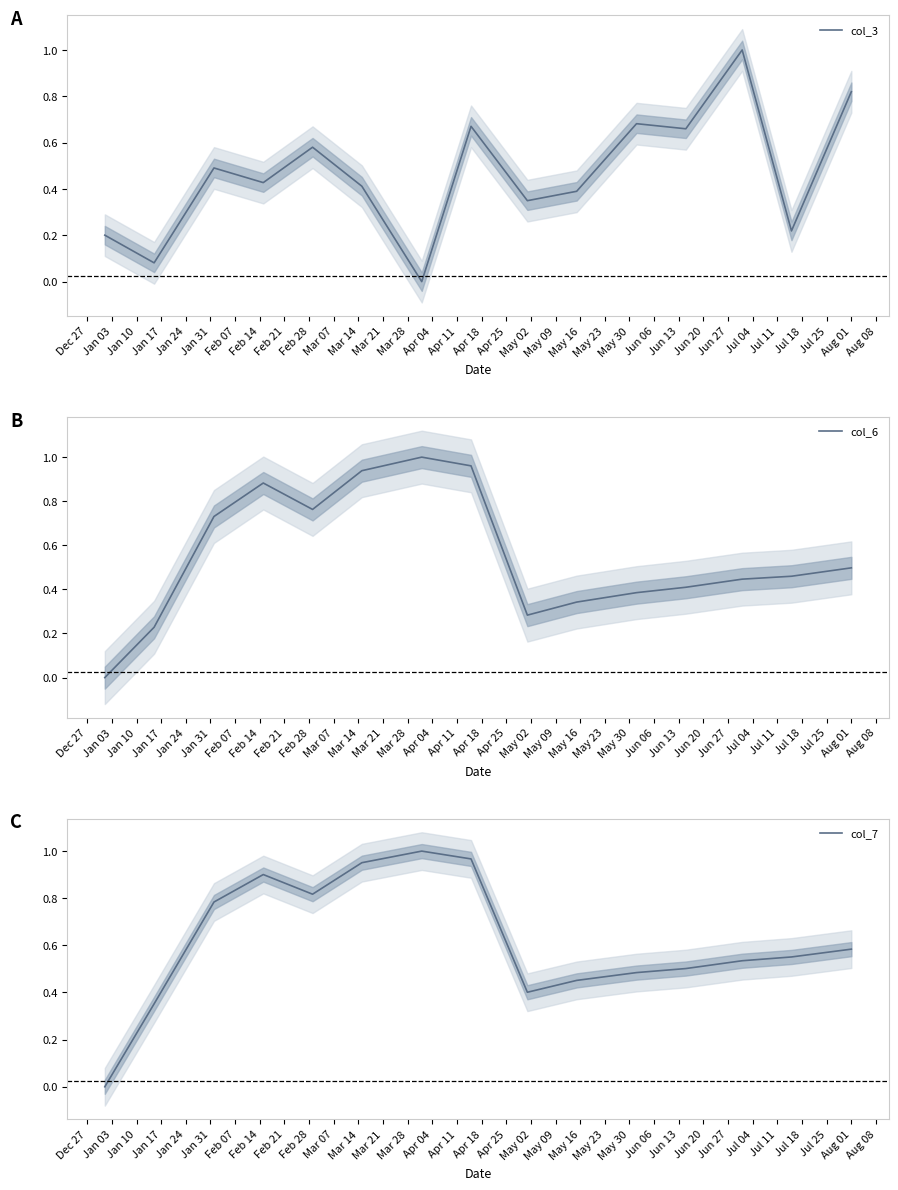

What is the greatest value displayed?

1.0